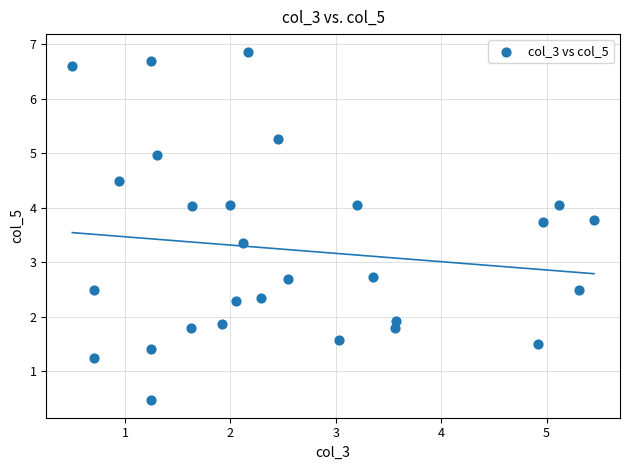

What is the range of Y values (max minus min)?

6.4